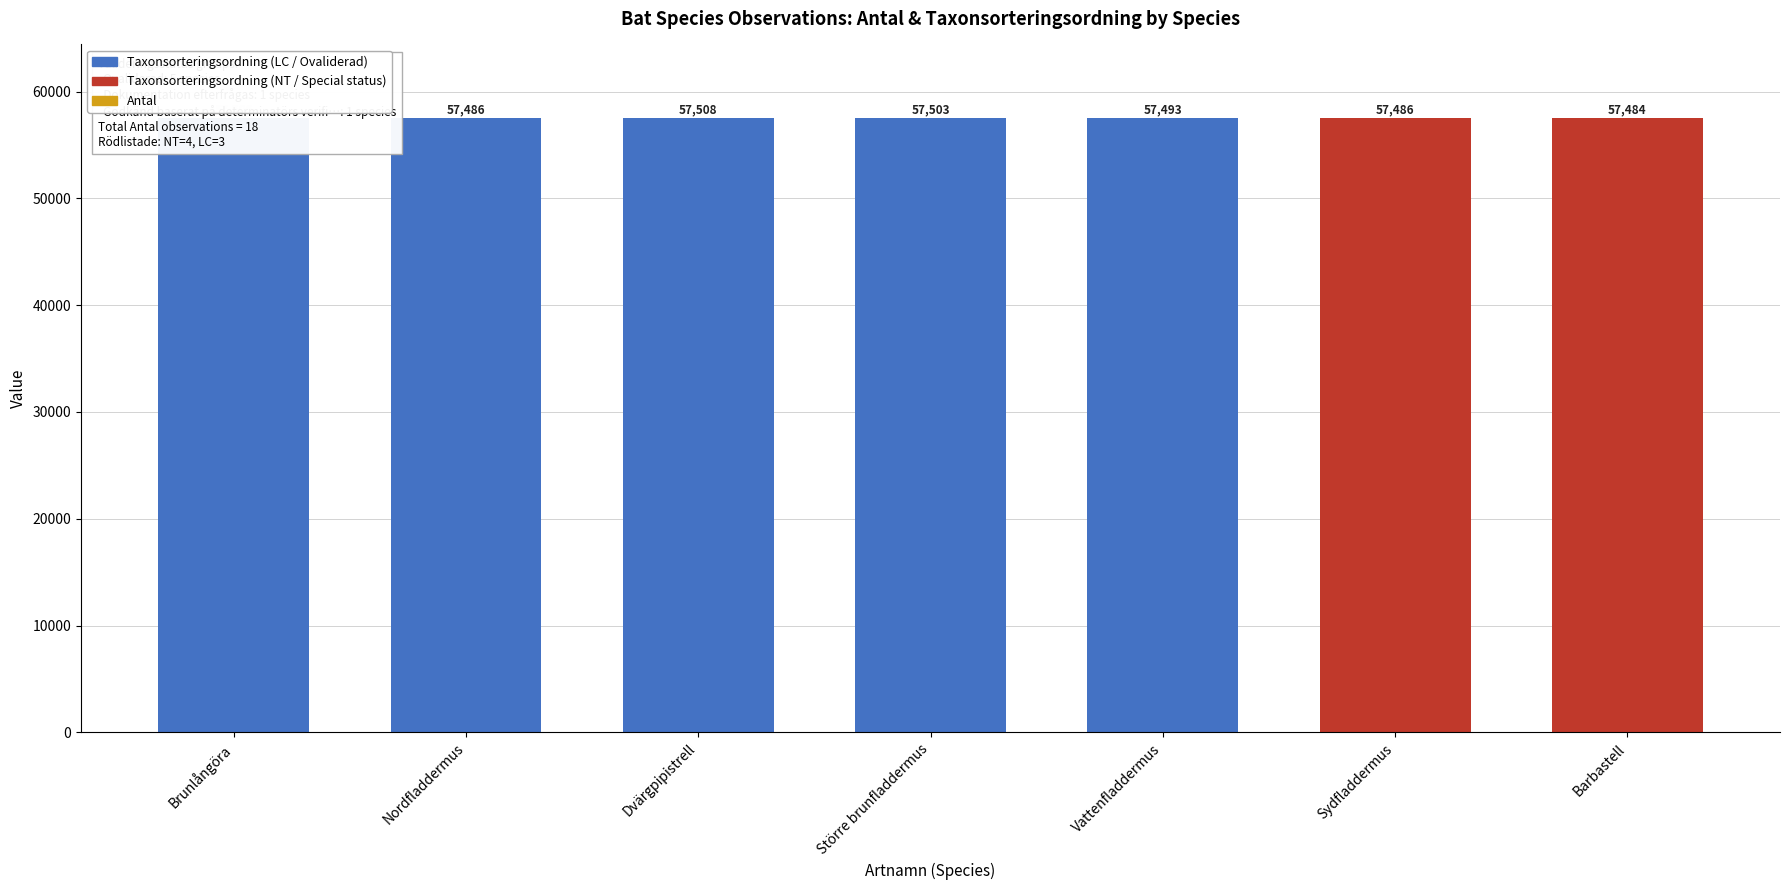

At which label does Antal first exceed 2?

Dvärgpipistrell